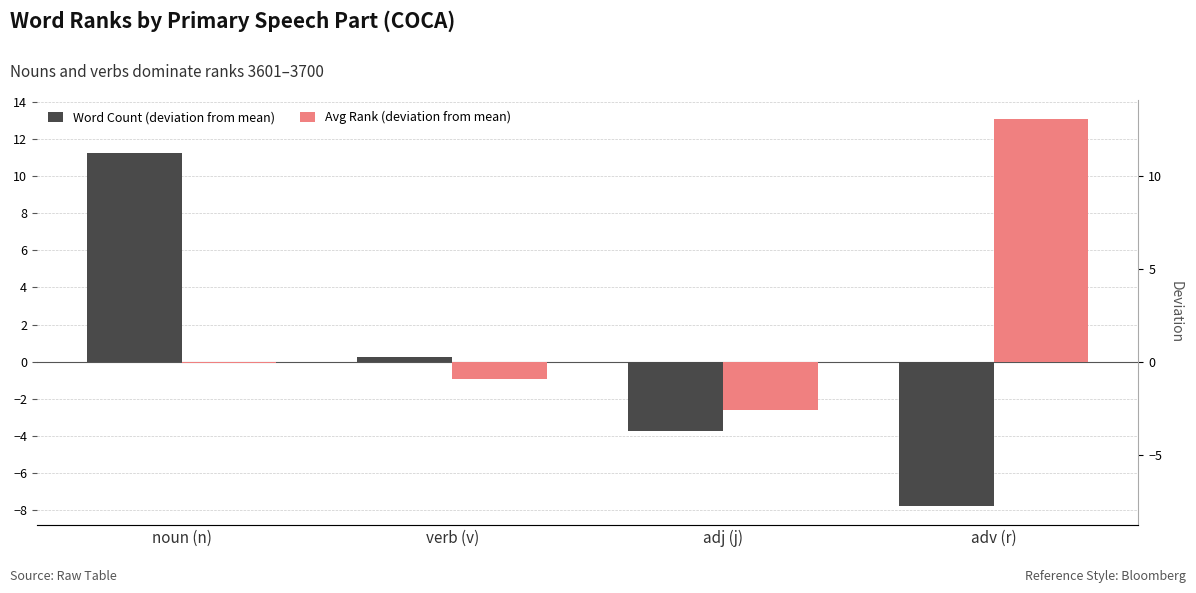

What is the difference between the highest and lowest values at verb (v)?

1.2